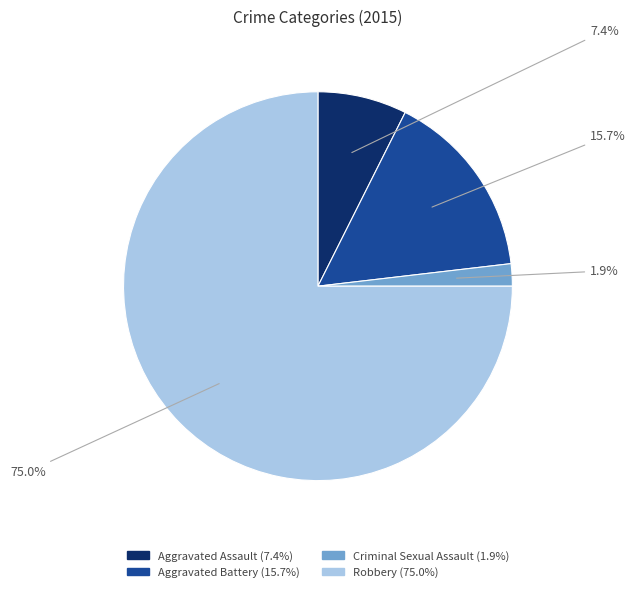

What percentage is the Aggravated Battery slice, to the nearest percent?

16%